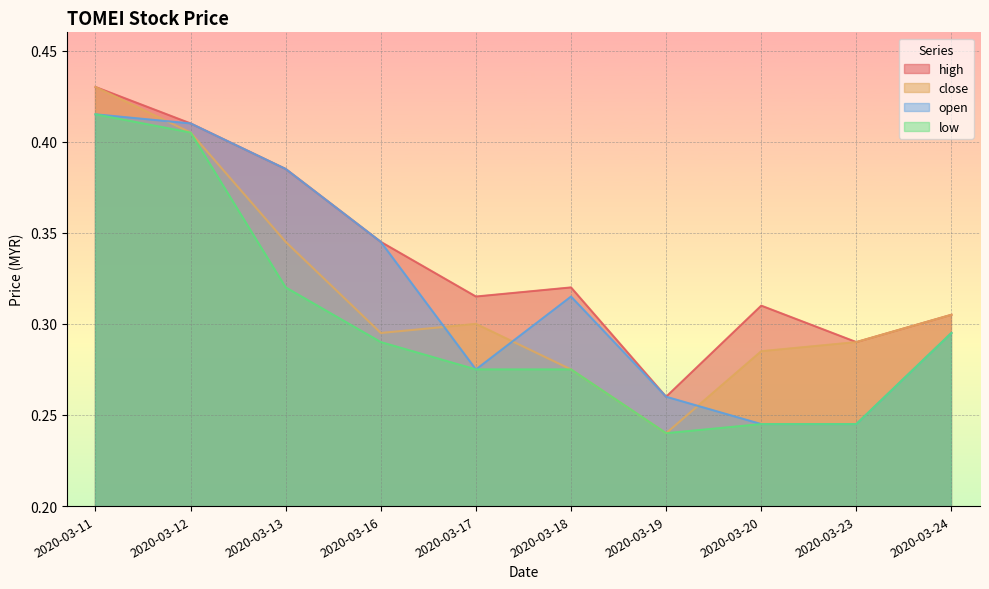

What is the sum of all high values?

3.4